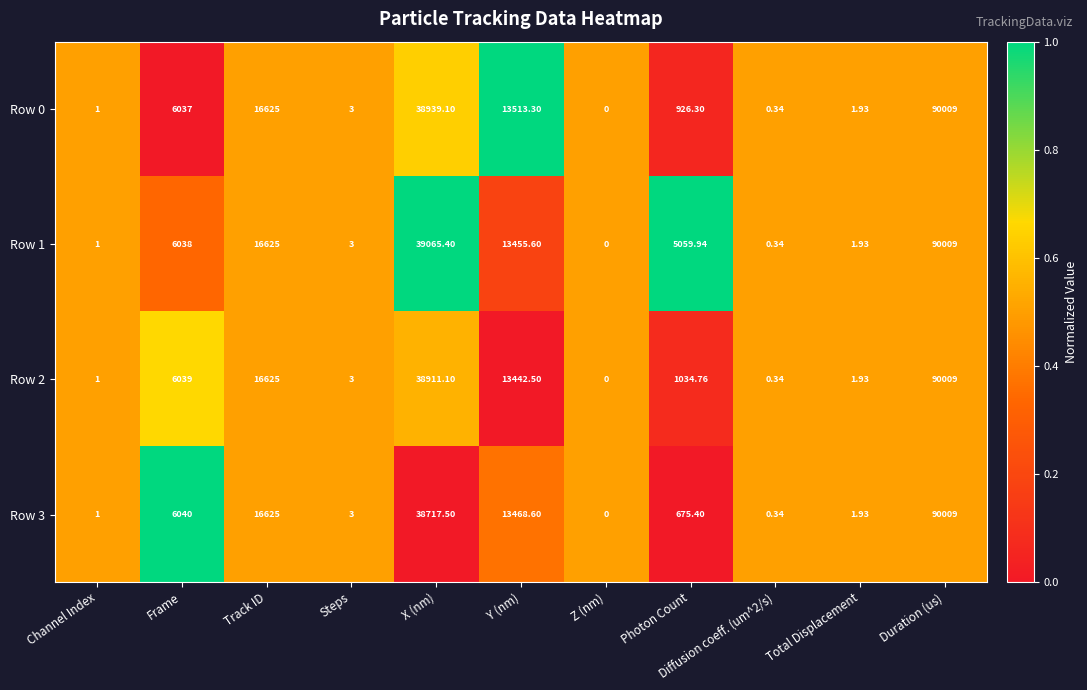

At which label is Row 0 closest to 45004?

X (nm)